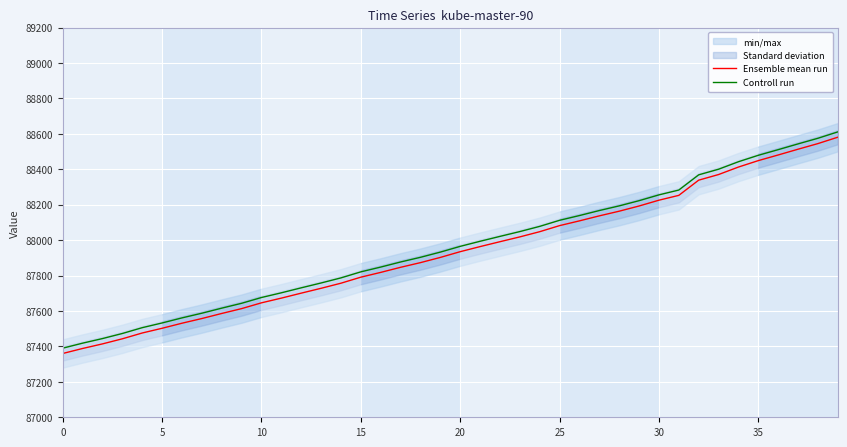

Where does the Ensemble mean run series first go above 87934?

20